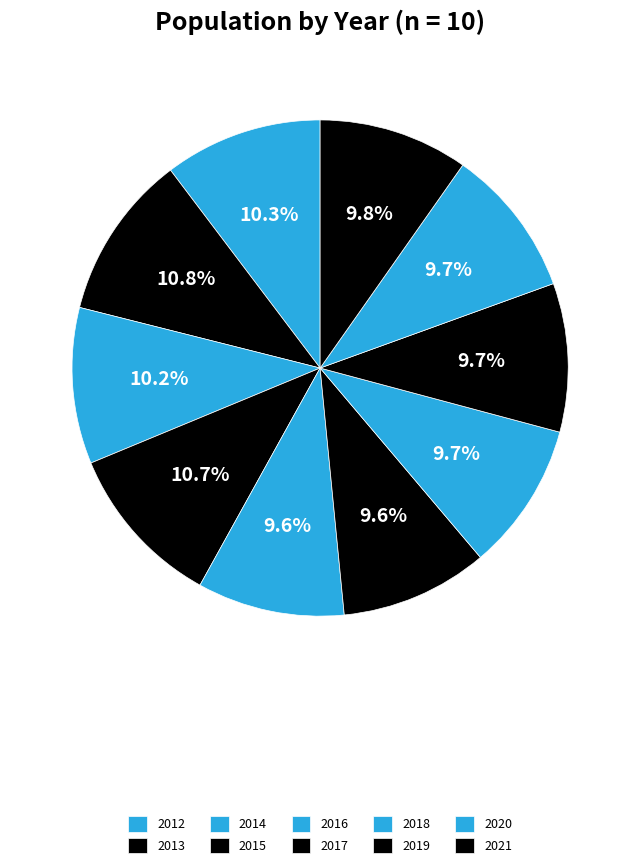

Is there a majority slice in this chart?

No